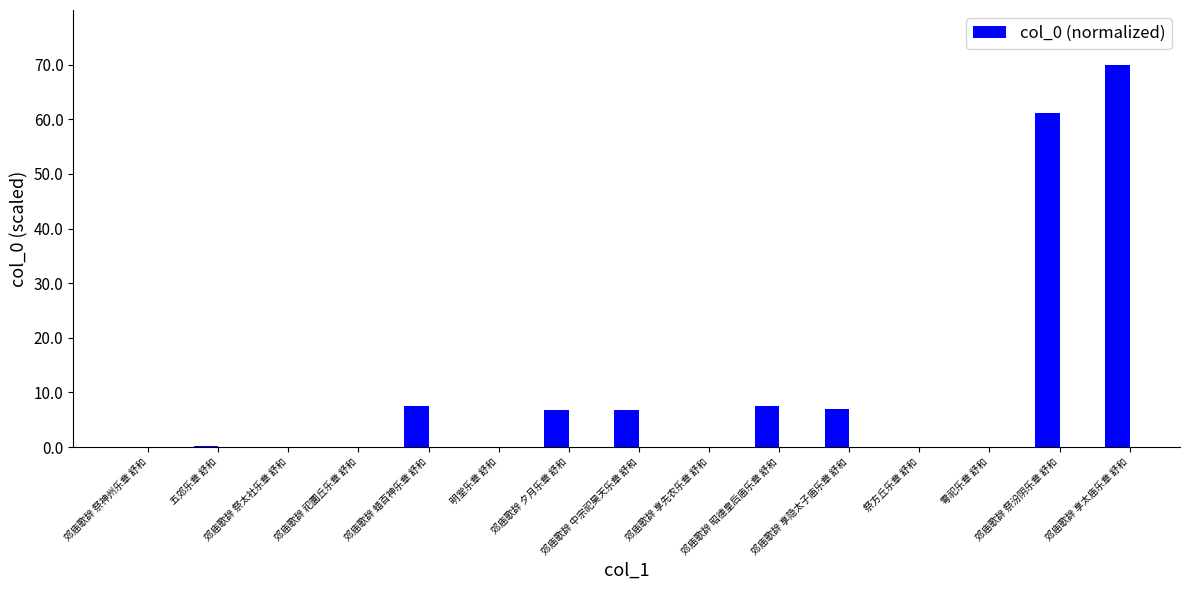

What is the maximum value shown in the chart?

70.0